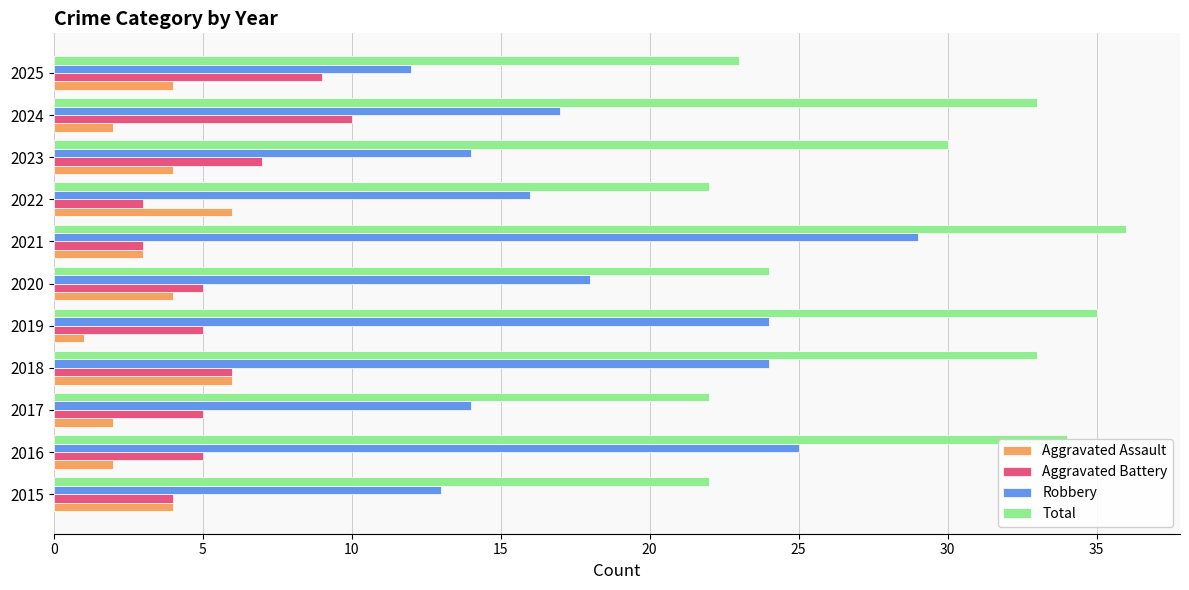

Where is Total nearest to the value 29?

2023